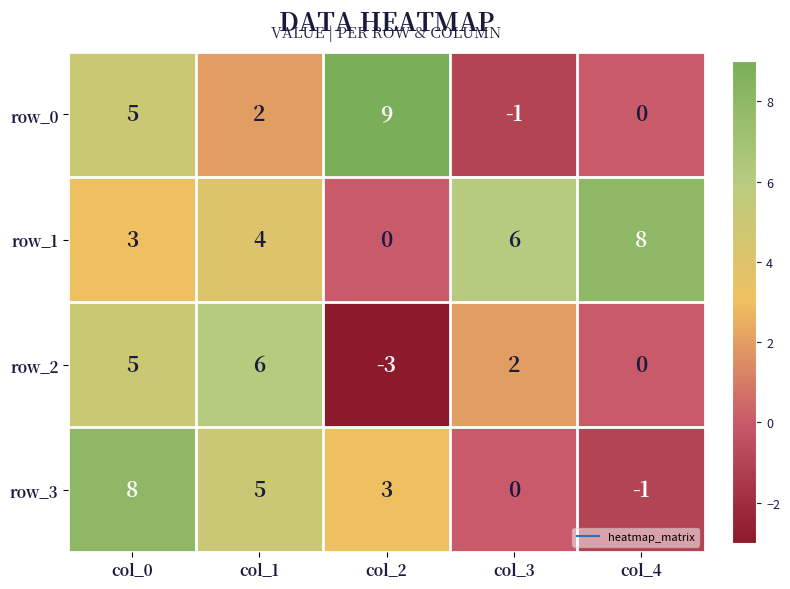

Between col_1 and col_2, which series saw the biggest shift?

row_2